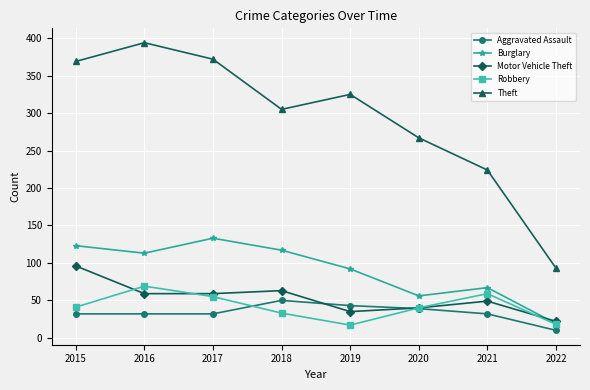

What is the sum of all Burglary values?

720